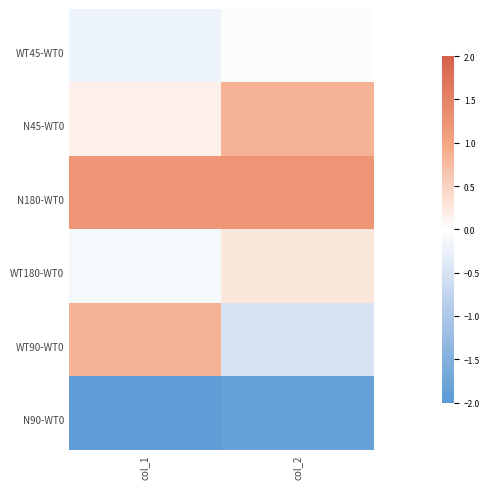

At how many categories does at least one series exceed 0?

2